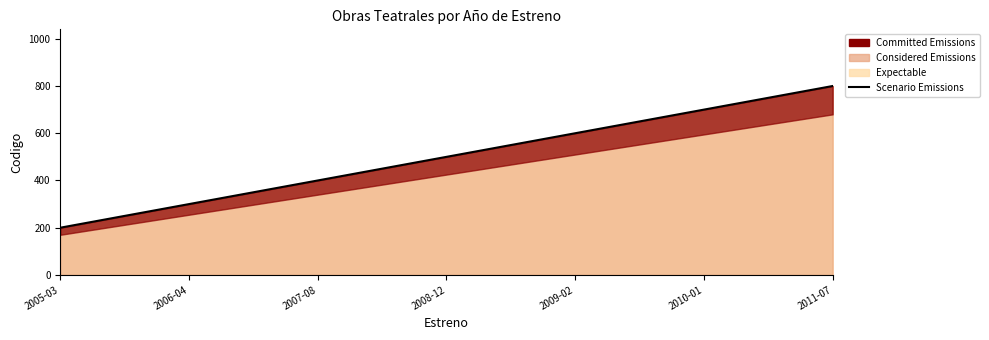

True or false: the data shows 290 at 2010-01.

False